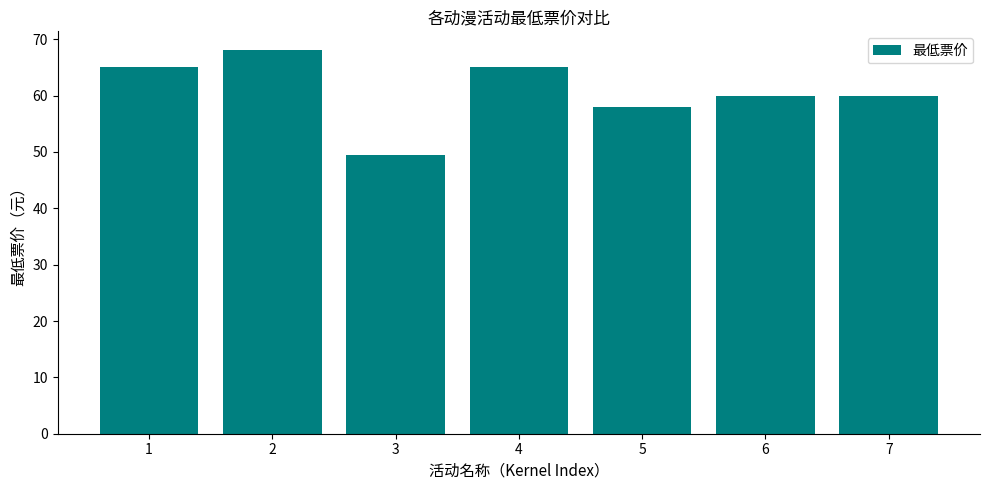

What is the maximum value shown in the chart?

68.0